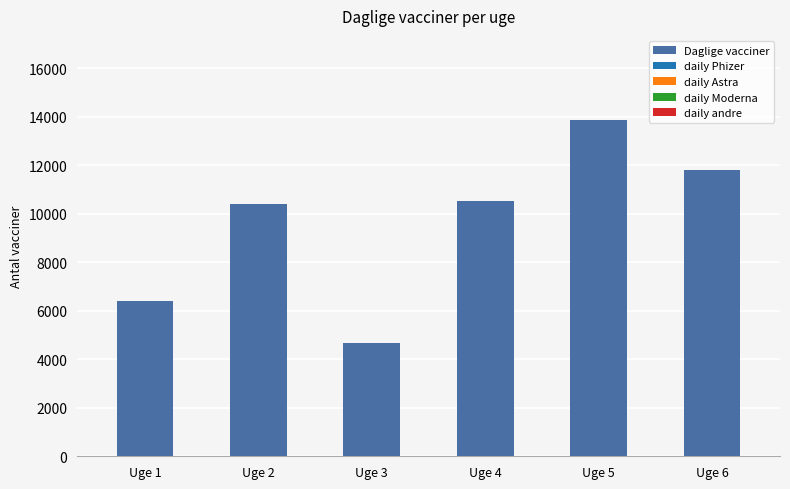

Reading left to right, what are all the values shown in this chart?

Uge 1=6380.7	Uge 2=10380.0	Uge 3=4680.0	Uge 4=10530.0	Uge 5=13860.0	Uge 6=11794.3